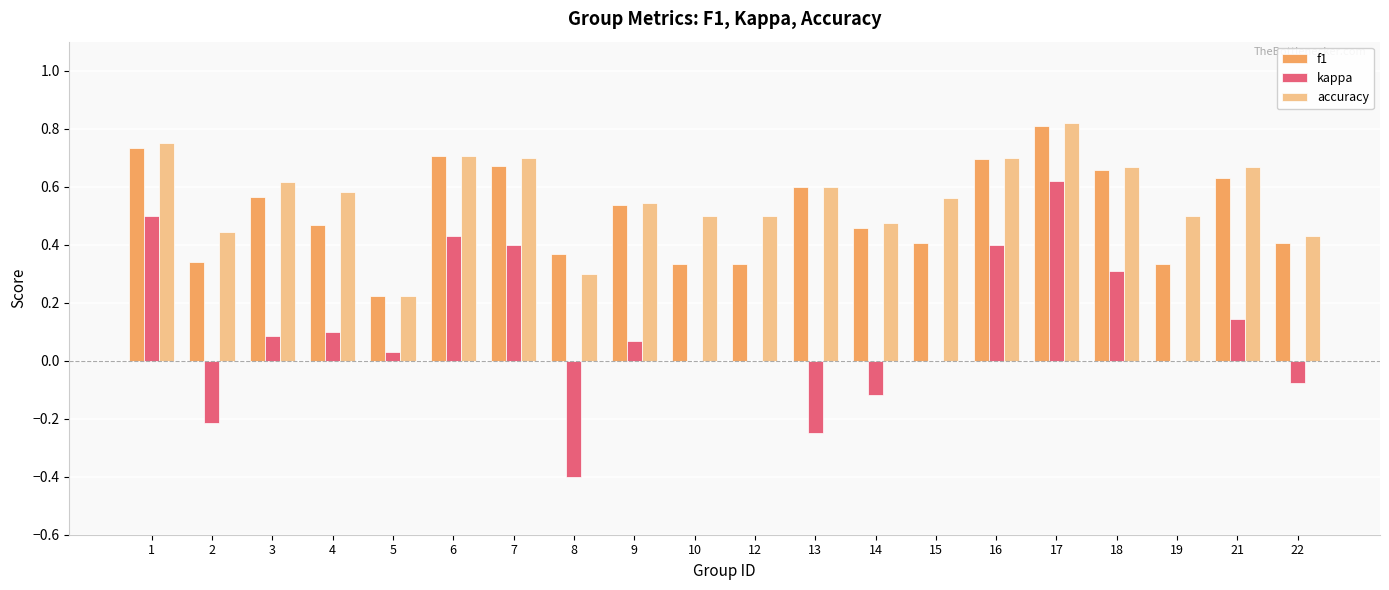

Is it true that f1 equals 0.1 at 22?

False